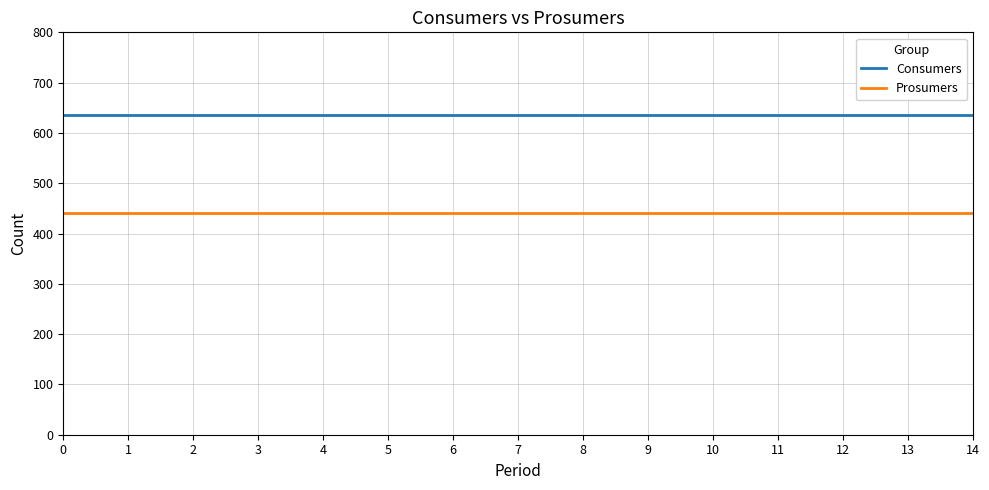

Is it true that Prosumers equals 440 at 14?

True